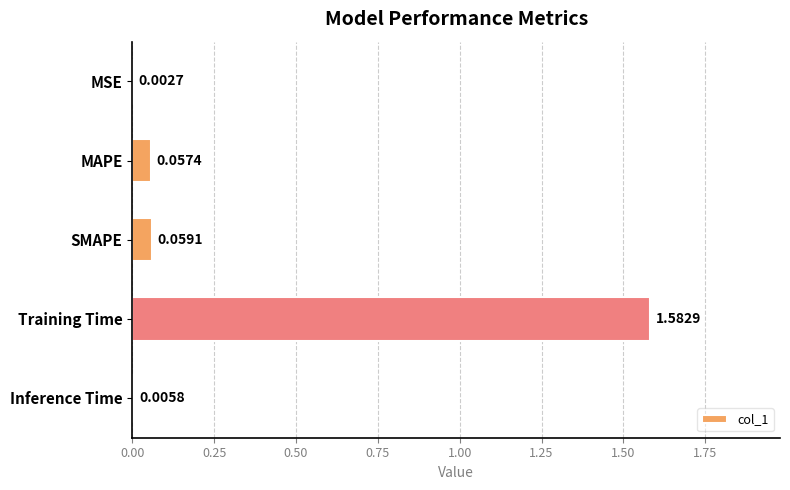

What is the sum of all values?

1.7